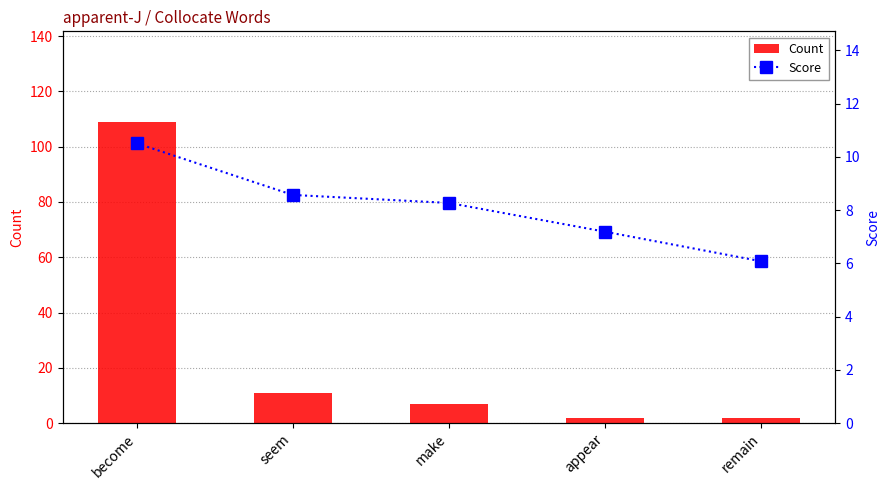

Which series has the largest total across all categories?

Count